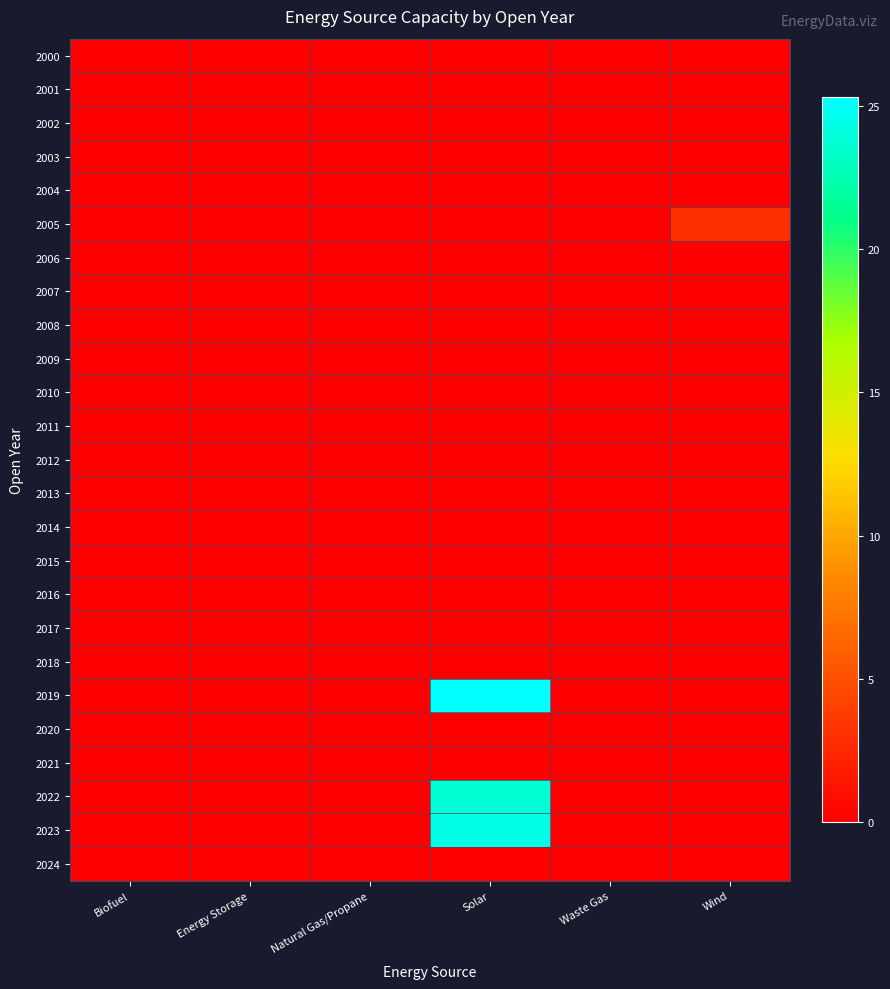

Reading left to right, what are all the values shown in this chart?

2000: Biofuel=0.0	Energy Storage=0.0	Natural Gas/Propane=0.0	Solar=0.0	Waste Gas=0.0	Wind=0.0
2001: Biofuel=0.0	Energy Storage=0.0	Natural Gas/Propane=0.0	Solar=0.0	Waste Gas=0.0	Wind=0.0
2002: Biofuel=0.0	Energy Storage=0.0	Natural Gas/Propane=0.0	Solar=0.0	Waste Gas=0.0	Wind=0.0
2003: Biofuel=0.0	Energy Storage=0.0	Natural Gas/Propane=0.0	Solar=0.0	Waste Gas=0.0	Wind=0.0
2004: Biofuel=0.0	Energy Storage=0.0	Natural Gas/Propane=0.0	Solar=0.0	Waste Gas=0.0	Wind=0.0
2005: Biofuel=0.0	Energy Storage=0.0	Natural Gas/Propane=0.0	Solar=0.0	Waste Gas=0.0	Wind=3.0
2006: Biofuel=0.0	Energy Storage=0.0	Natural Gas/Propane=0.0	Solar=0.0	Waste Gas=0.0	Wind=0.0
2007: Biofuel=0.0	Energy Storage=0.0	Natural Gas/Propane=0.0	Solar=0.0	Waste Gas=0.0	Wind=0.0
2008: Biofuel=0.0	Energy Storage=0.0	Natural Gas/Propane=0.0	Solar=0.0	Waste Gas=0.0	Wind=0.0
2009: Biofuel=0.0	Energy Storage=0.0	Natural Gas/Propane=0.0	Solar=0.0	Waste Gas=0.0	Wind=0.0
2010: Biofuel=0.0	Energy Storage=0.0	Natural Gas/Propane=0.0	Solar=0.0	Waste Gas=0.0	Wind=0.0
2011: Biofuel=0.0	Energy Storage=0.0	Natural Gas/Propane=0.0	Solar=0.0	Waste Gas=0.0	Wind=0.0
2012: Biofuel=0.0	Energy Storage=0.0	Natural Gas/Propane=0.0	Solar=0.0	Waste Gas=0.0	Wind=0.0
2013: Biofuel=0.0	Energy Storage=0.0	Natural Gas/Propane=0.0	Solar=0.0	Waste Gas=0.0	Wind=0.0
2014: Biofuel=0.0	Energy Storage=0.0	Natural Gas/Propane=0.0	Solar=0.0	Waste Gas=0.0	Wind=0.0
2015: Biofuel=0.0	Energy Storage=0.0	Natural Gas/Propane=0.0	Solar=0.0	Waste Gas=0.0	Wind=0.0
2016: Biofuel=0.0	Energy Storage=0.0	Natural Gas/Propane=0.0	Solar=0.0	Waste Gas=0.0	Wind=0.0
2017: Biofuel=0.0	Energy Storage=0.0	Natural Gas/Propane=0.0	Solar=0.0	Waste Gas=0.0	Wind=0.0
2018: Biofuel=0.0	Energy Storage=0.0	Natural Gas/Propane=0.0	Solar=0.0	Waste Gas=0.0	Wind=0.0
2019: Biofuel=0.0	Energy Storage=0.0	Natural Gas/Propane=0.0	Solar=25.3	Waste Gas=0.0	Wind=0.0
2020: Biofuel=0.0	Energy Storage=0.0	Natural Gas/Propane=0.0	Solar=0.0	Waste Gas=0.0	Wind=0.0
2021: Biofuel=0.0	Energy Storage=0.0	Natural Gas/Propane=0.0	Solar=0.0	Waste Gas=0.0	Wind=0.0
2022: Biofuel=0.0	Energy Storage=0.0	Natural Gas/Propane=0.0	Solar=23.8	Waste Gas=0.0	Wind=0.0
2023: Biofuel=0.0	Energy Storage=0.0	Natural Gas/Propane=0.0	Solar=24.4	Waste Gas=0.0	Wind=0.0
2024: Biofuel=0.0	Energy Storage=0.0	Natural Gas/Propane=0.0	Solar=0.0	Waste Gas=0.0	Wind=0.0